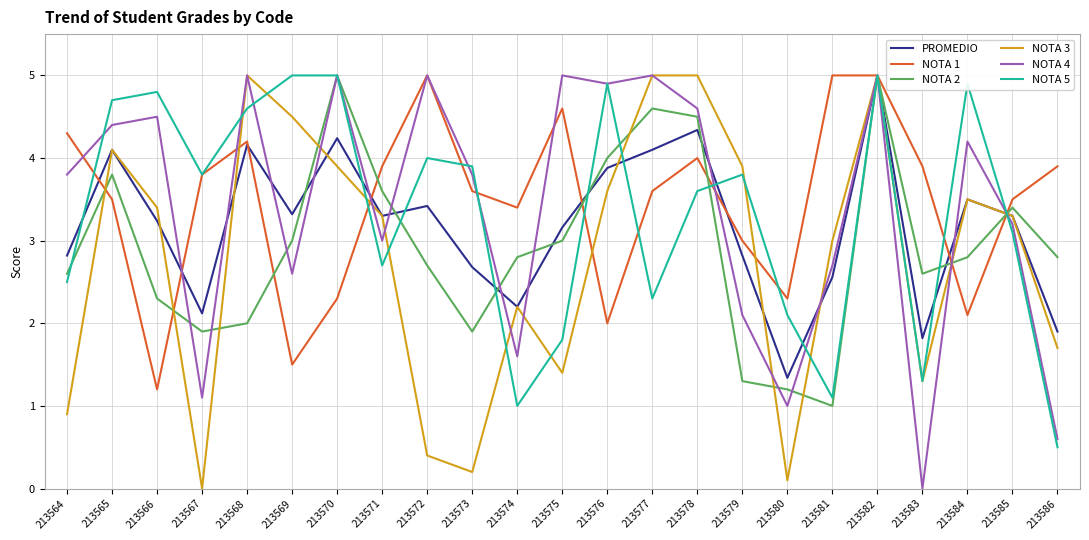

What is the difference between the maximum and second lowest values in the NOTA 5 series?

4.0